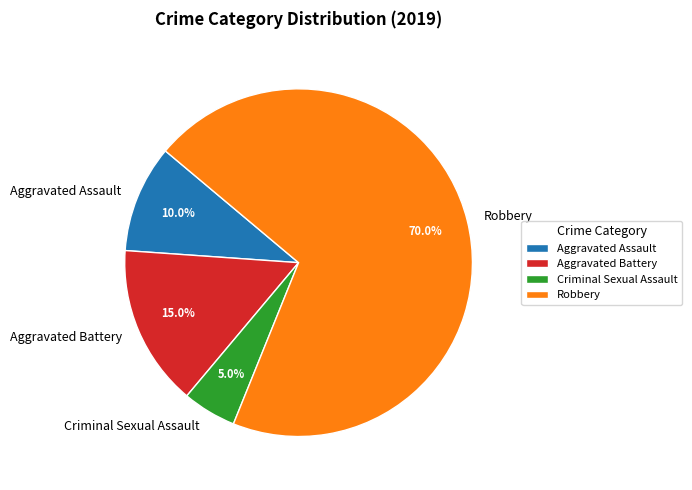

What is the largest slice in the pie chart?

Robbery